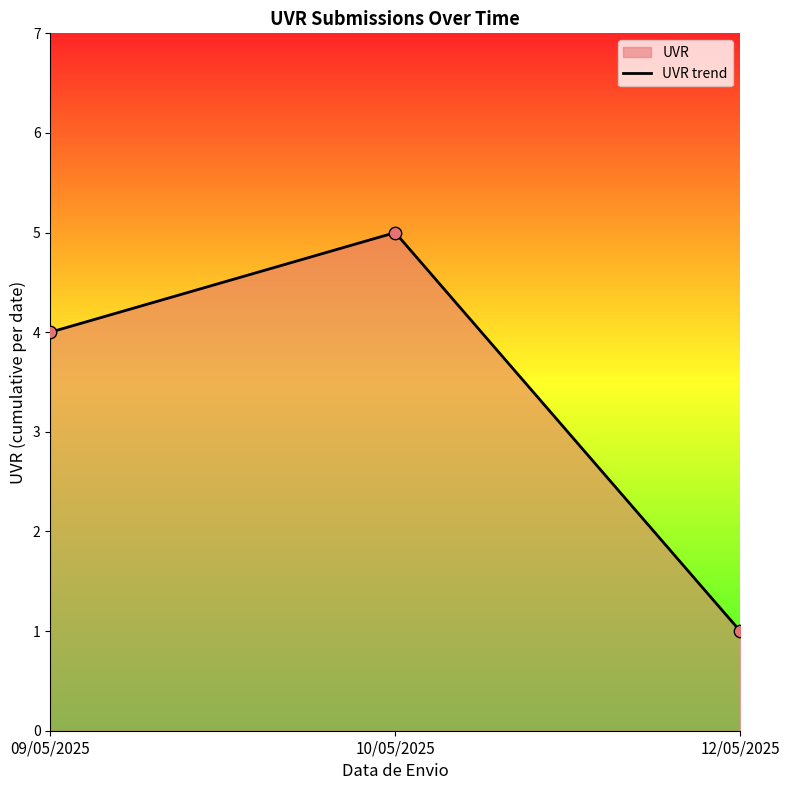

Between 09/05/2025 and 10/05/2025, which is larger?

10/05/2025